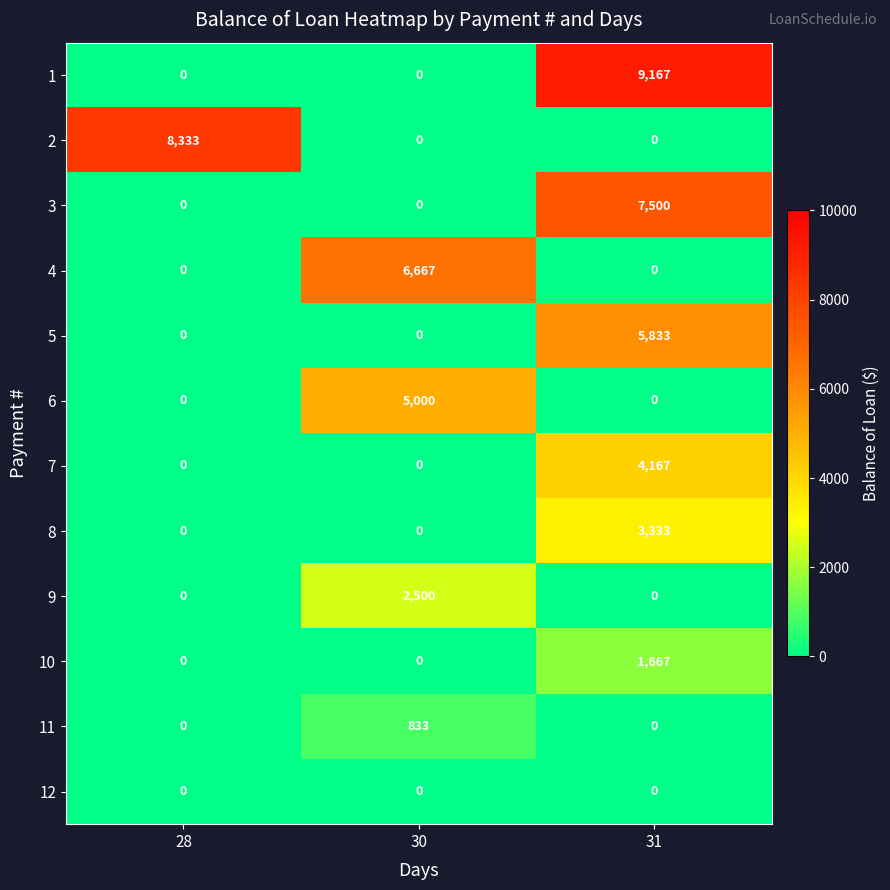

Which series has the largest total across all categories?

1